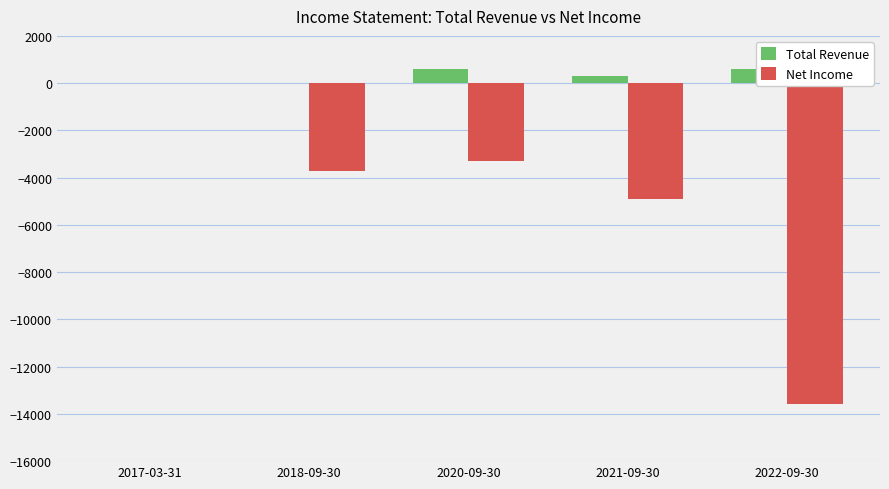

What is the smallest value displayed?

-13600